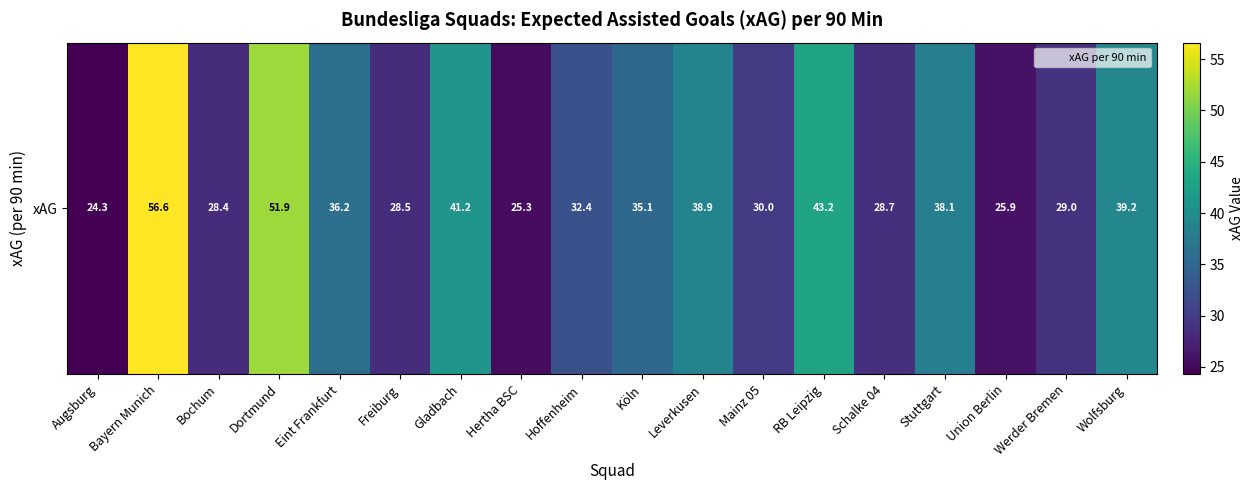

List the labels in order of value, smallest first.

Augsburg, Hertha BSC, Union Berlin, Bochum, Freiburg, Schalke 04, Werder Bremen, Mainz 05, Hoffenheim, Köln, Eint Frankfurt, Stuttgart, Leverkusen, Wolfsburg, Gladbach, RB Leipzig, Dortmund, Bayern Munich